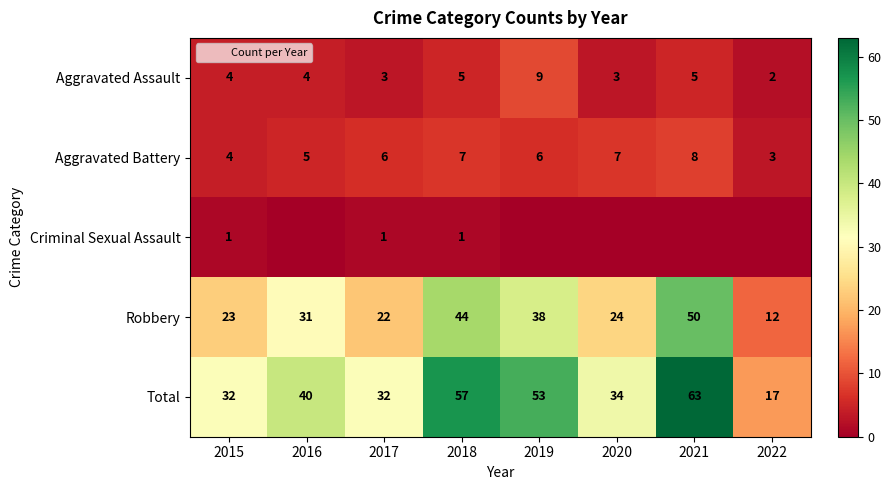

Is it true that Robbery equals 44 at 2018?

True